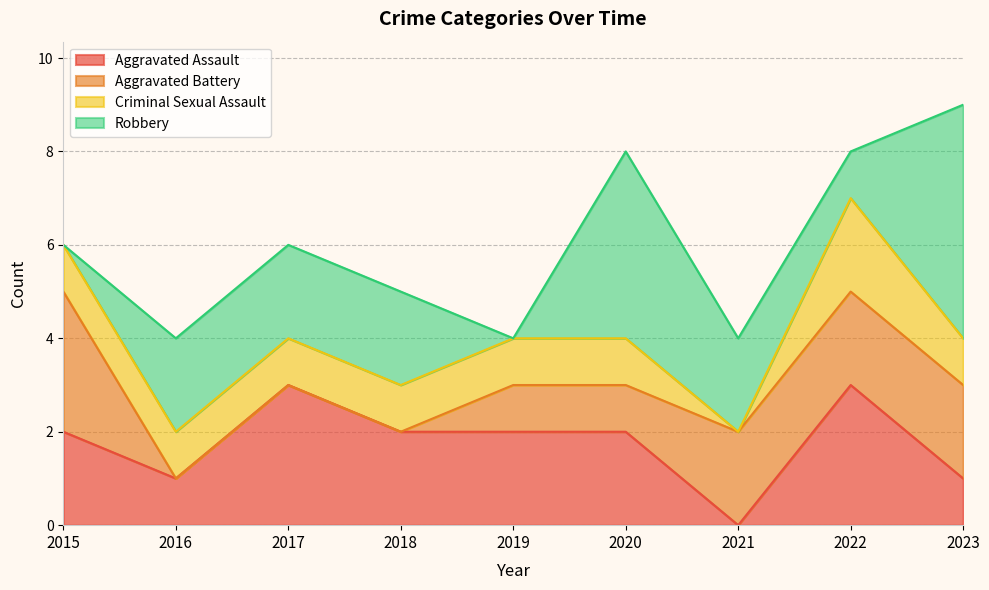

Is it true that Criminal Sexual Assault equals 1 at 2015?

True